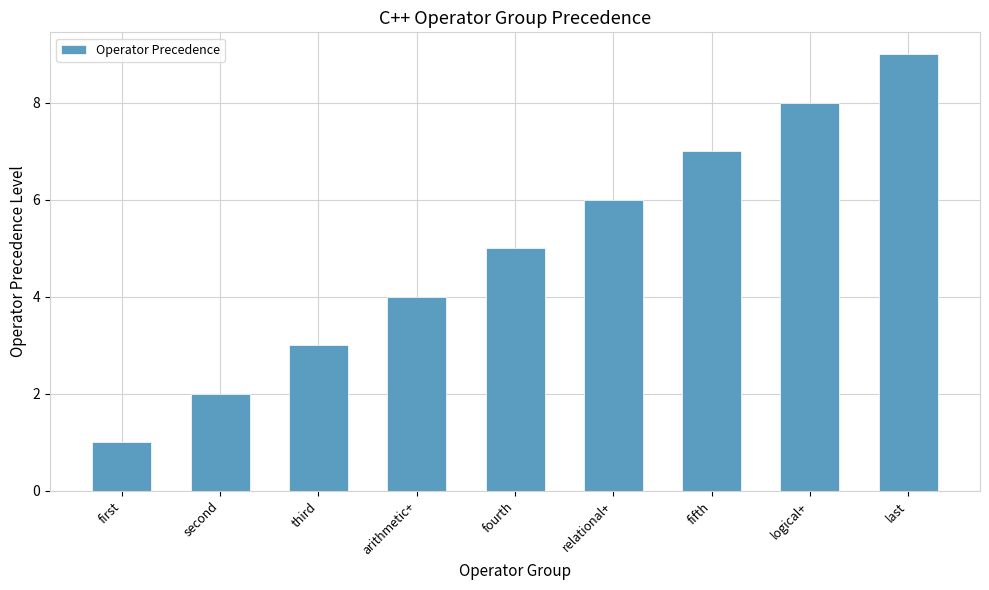

The chart shows a value of 8 at fourth. True or false?

False